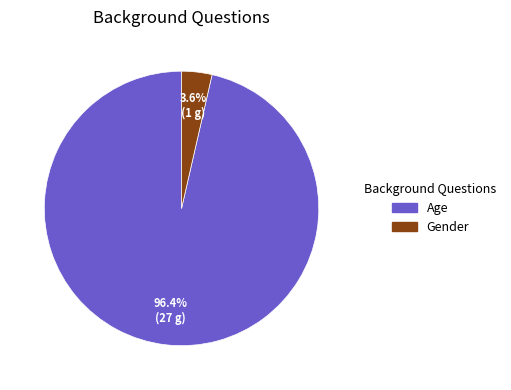

Which category accounts for the majority?

Age